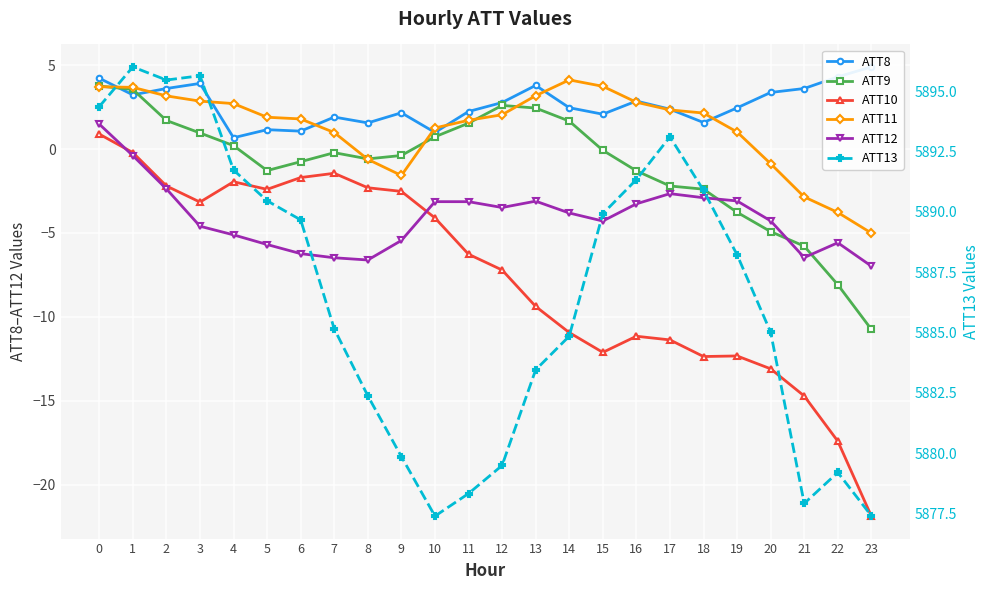

At 7, list the series in order from largest to smallest.

ATT13, ATT8, ATT11, ATT9, ATT10, ATT12